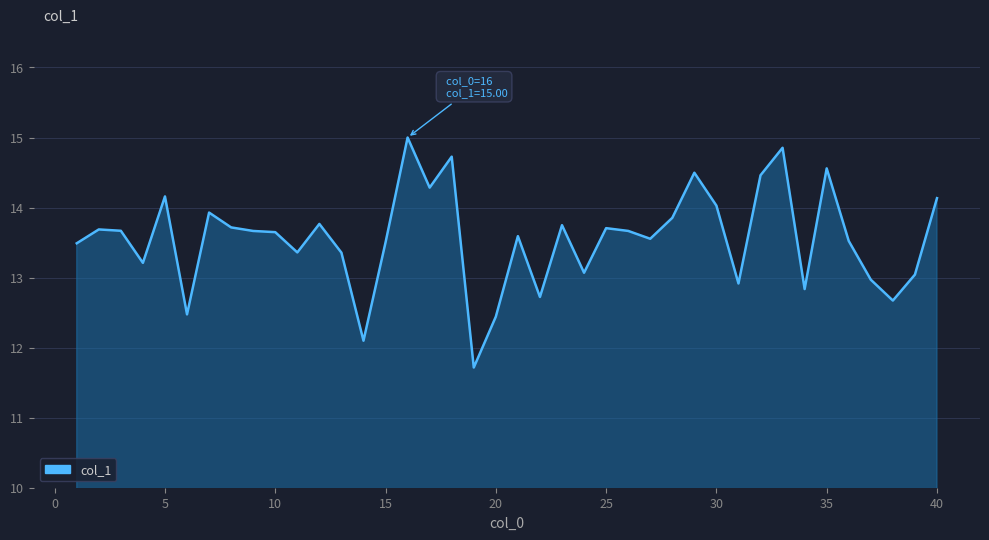

How many lines are shown in the chart?

1